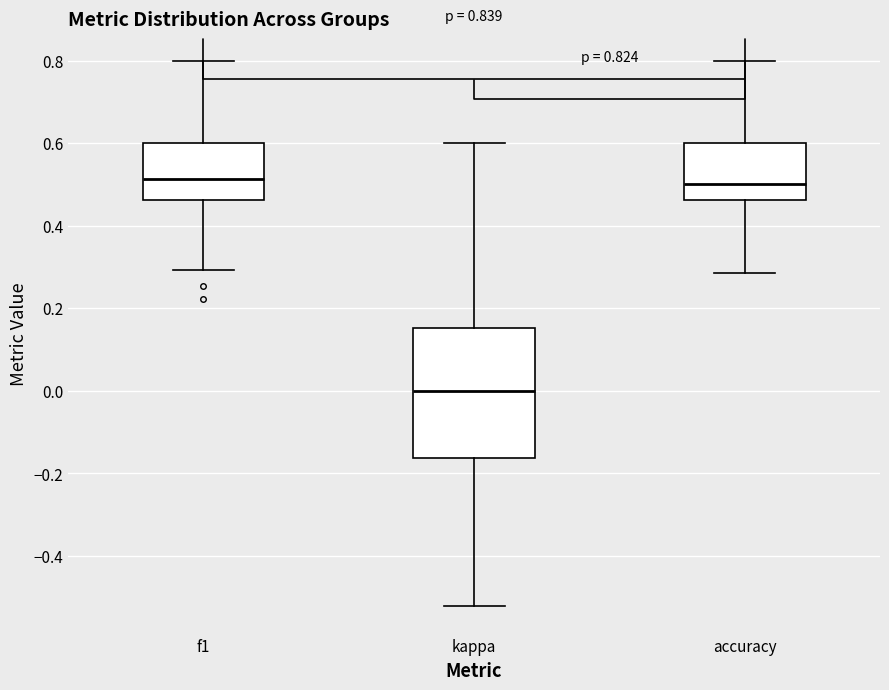

Which box is the tallest, from its lower edge to its upper edge?

kappa